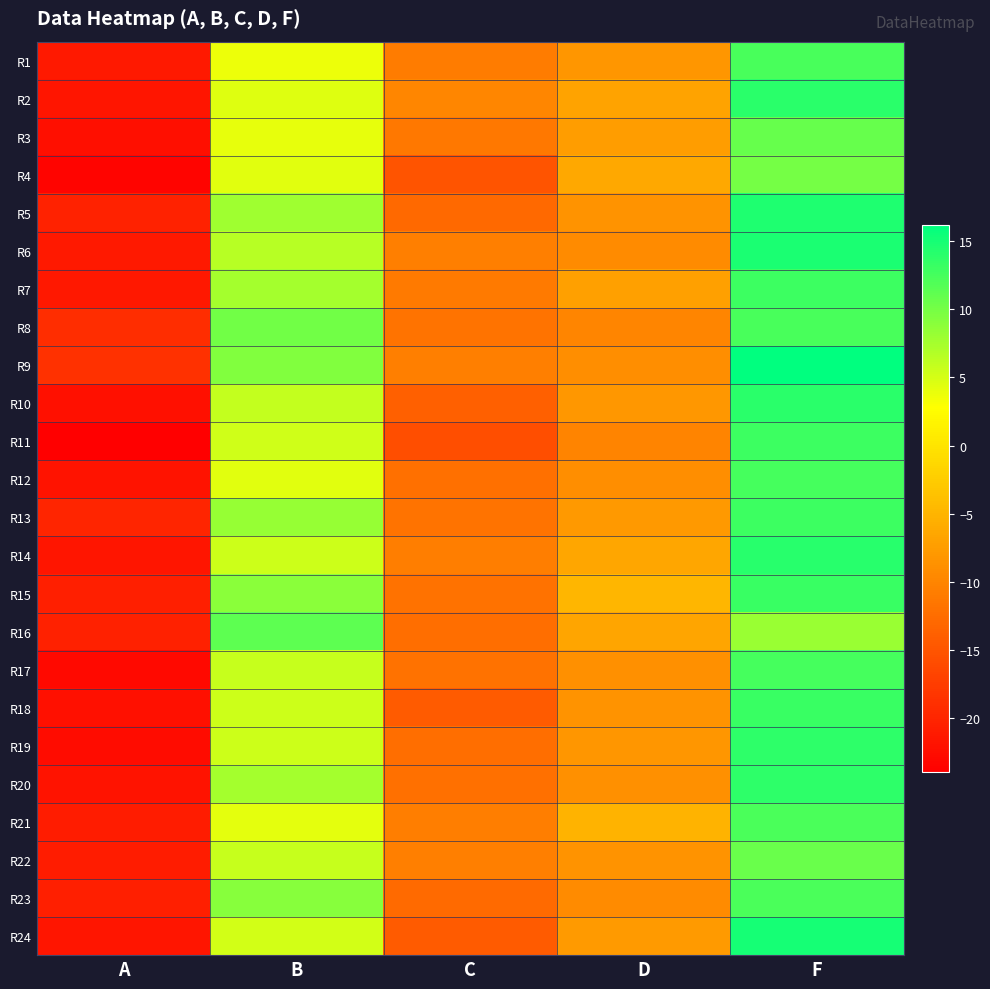

What is the greatest value displayed?

16.2